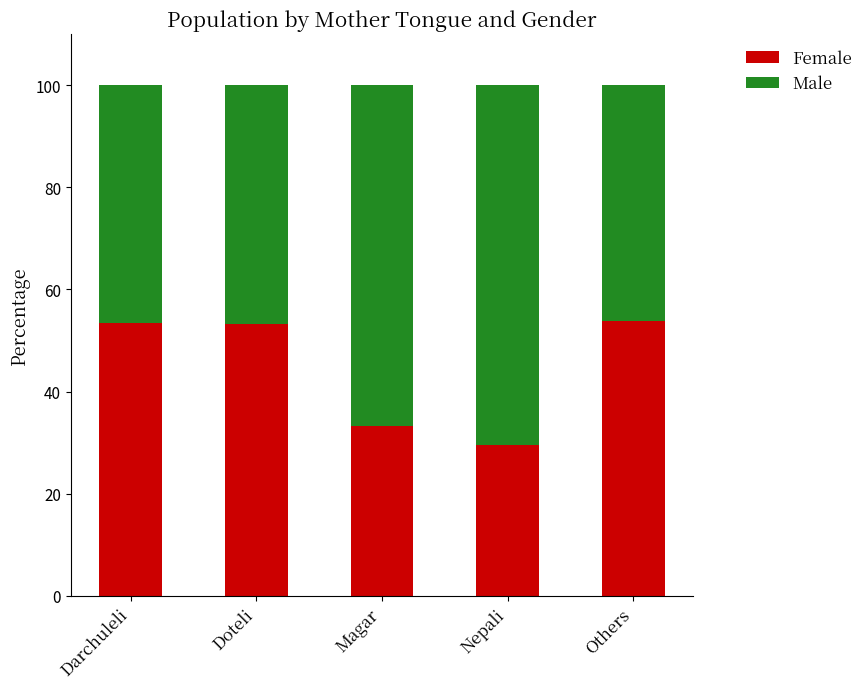

How many bars are there in total?

5